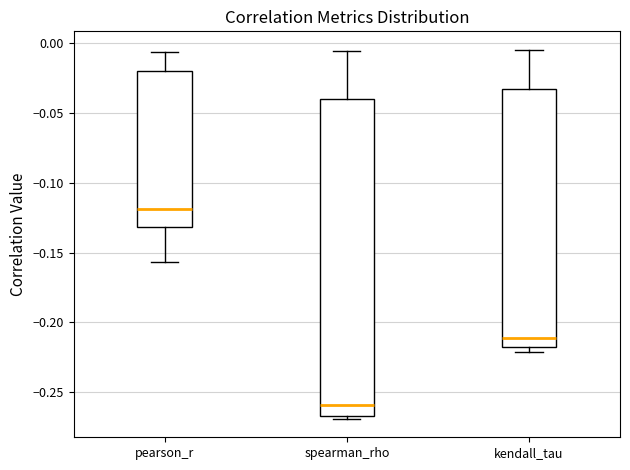

Which box is the tallest, from its lower edge to its upper edge?

spearman_rho